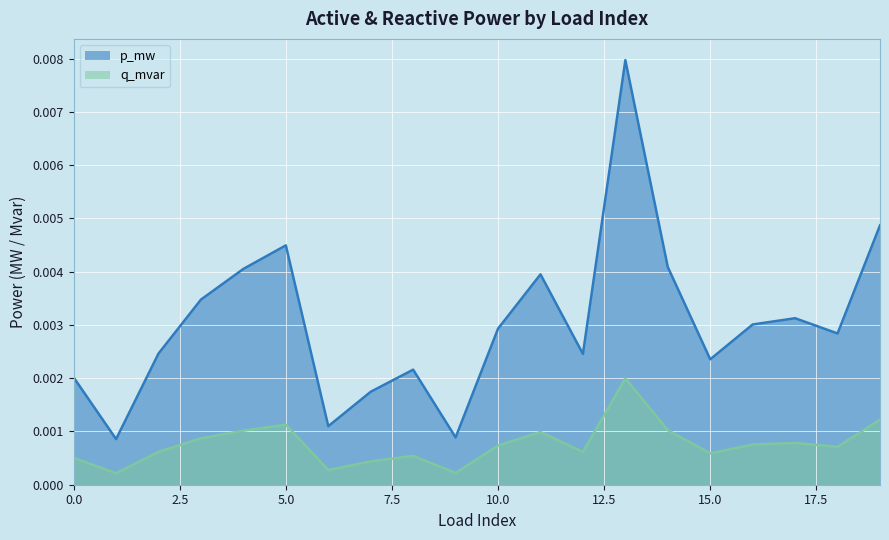

Which series has the largest total across all categories?

p_mw